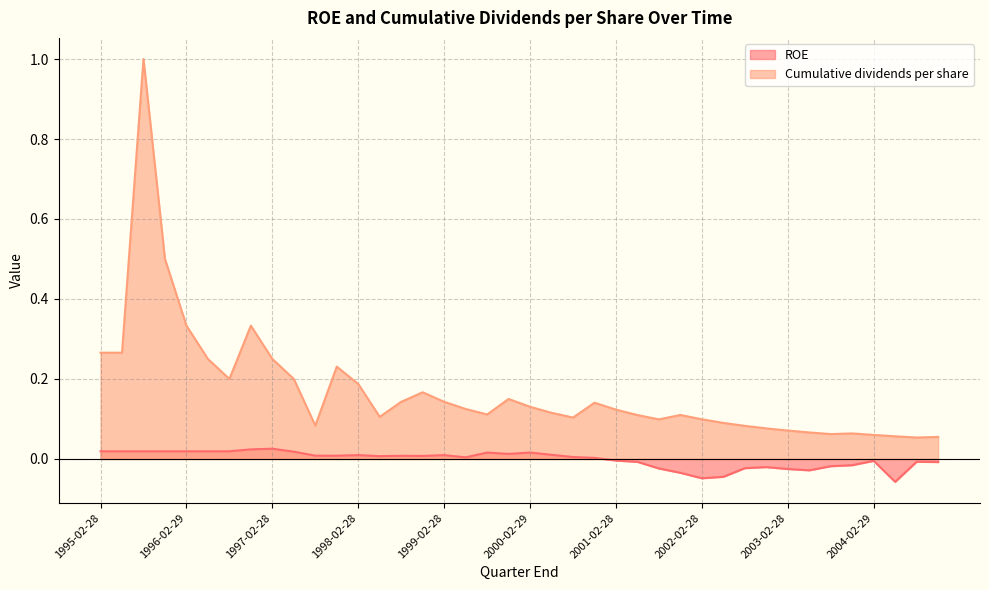

What is the spread (max minus min) of values at 2003-11-30?

0.1